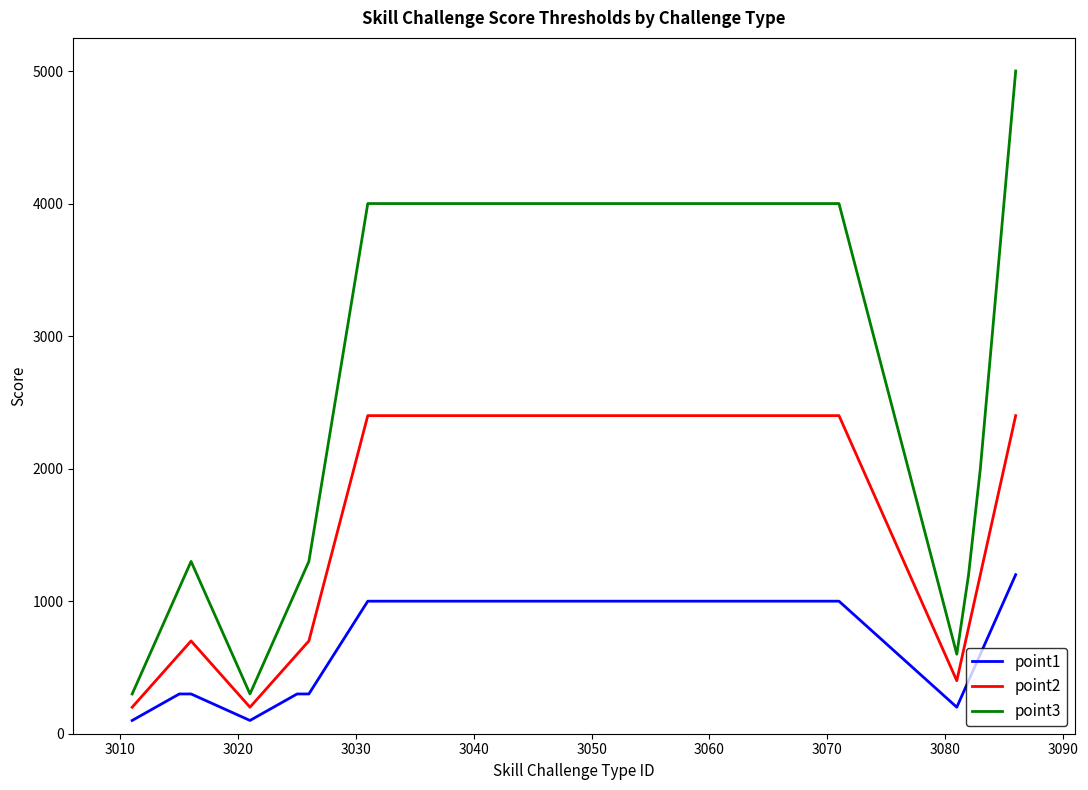

Which series has the largest total across all categories?

point3